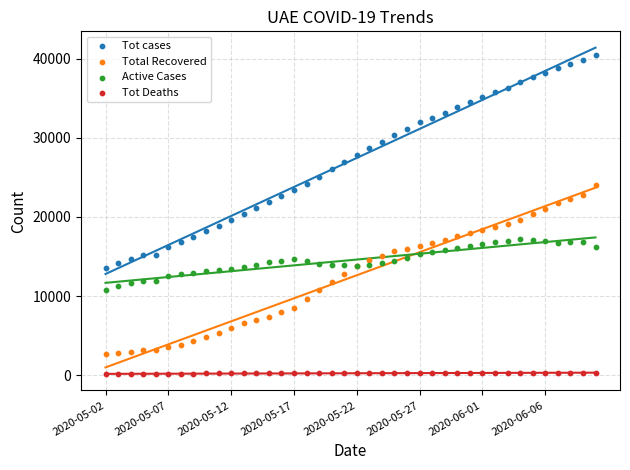

Which series contains the highest Y value?

Tot cases